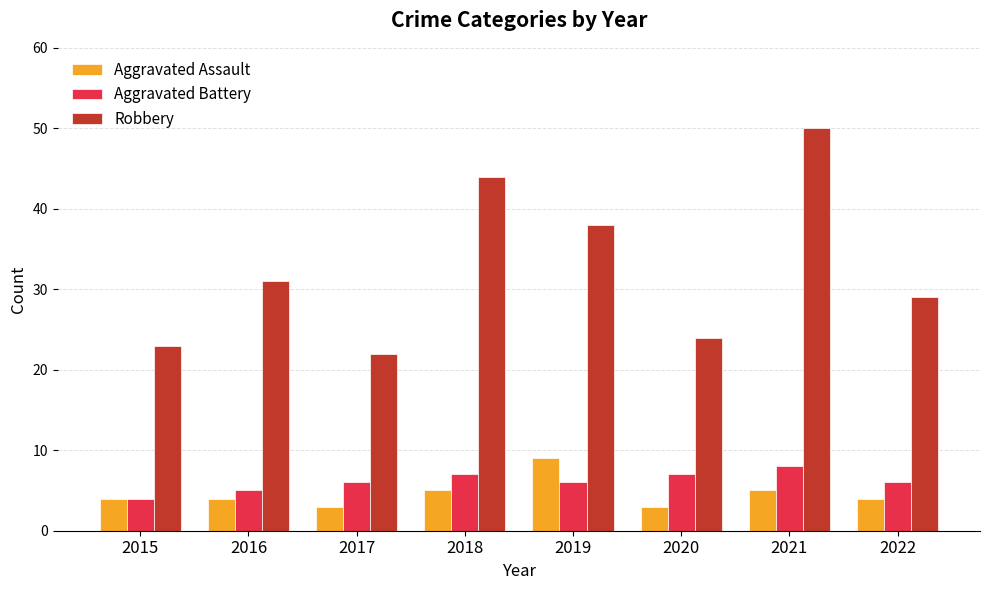

The Aggravated Assault series shows 3 at 2021. True or false?

False